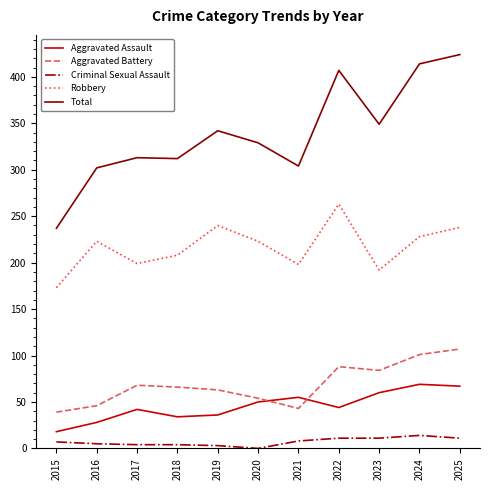

What is the total value across all series at 2021?

608